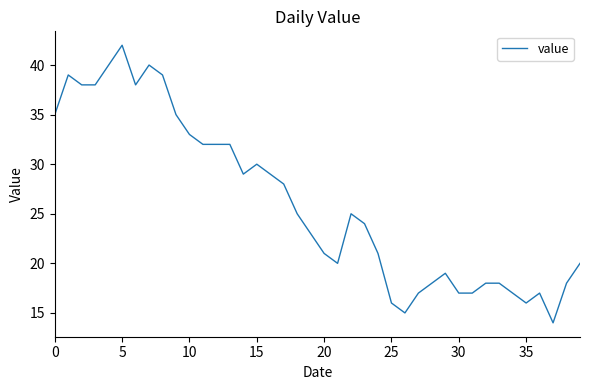

What is the smallest value displayed?

14